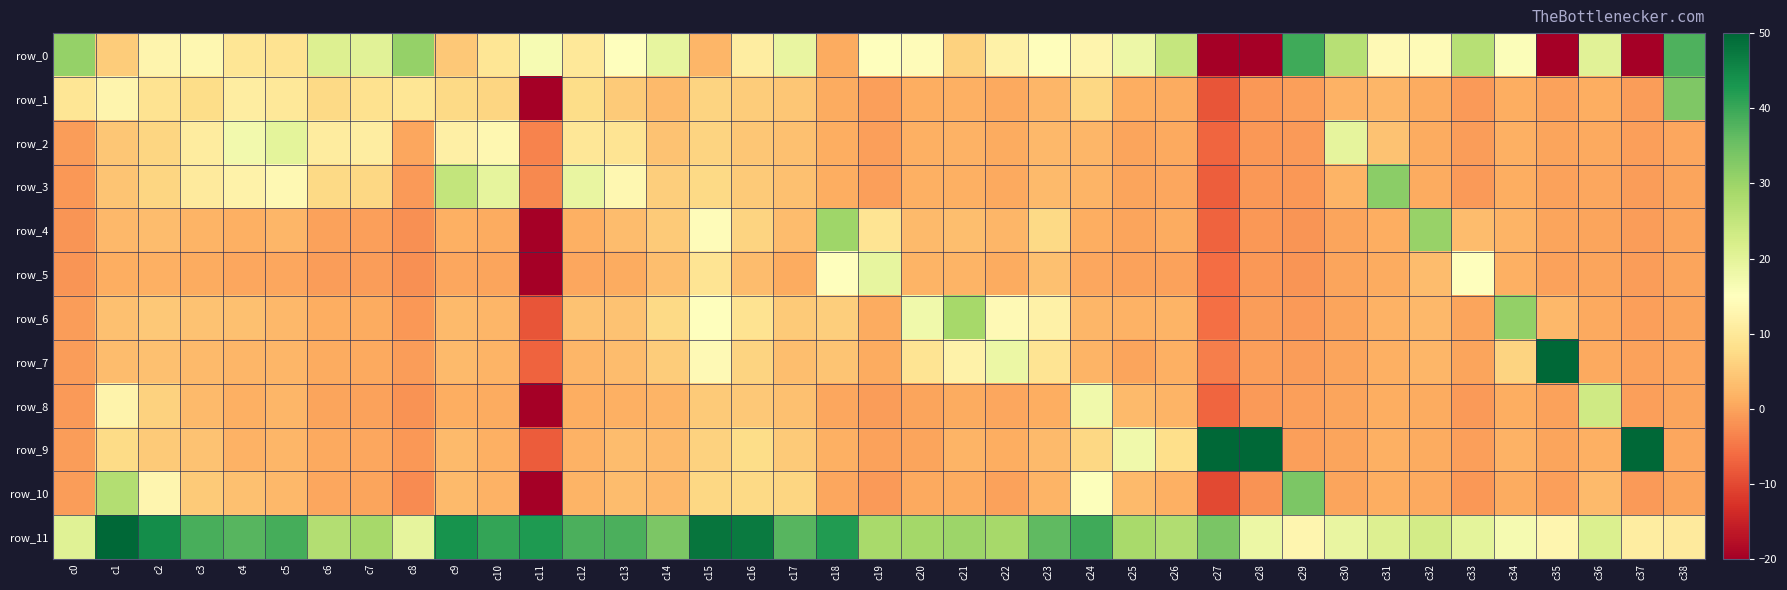

Which series has the widest spread of values?

row_10